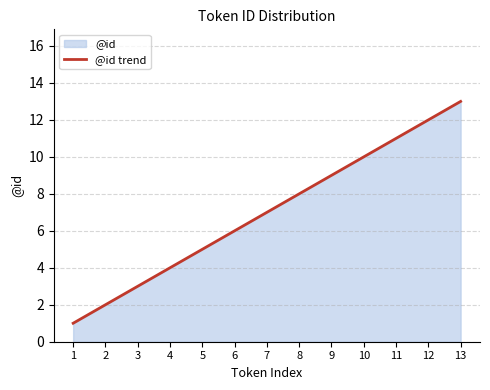

What is the minimum value shown in the chart?

1